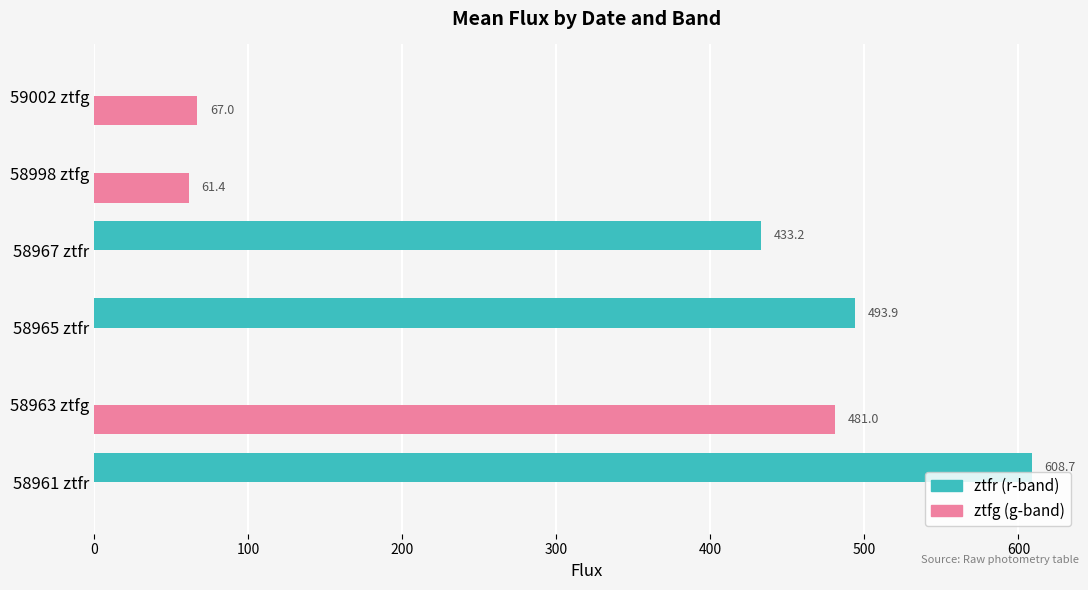

What is the total value across all series at 58963 ztfg?

481.0